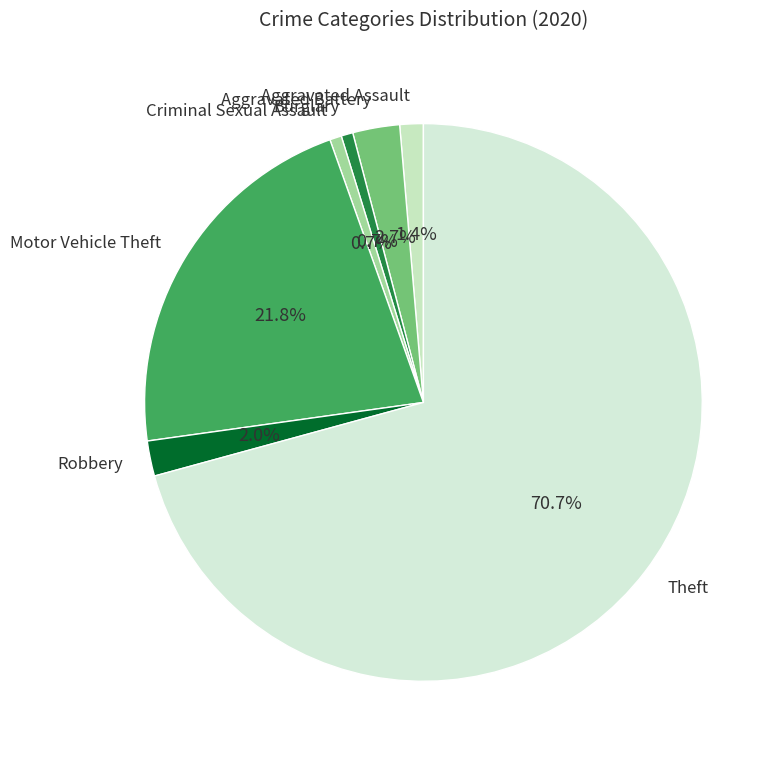

To the nearest percent, what percentage of the pie is Aggravated Assault?

1%